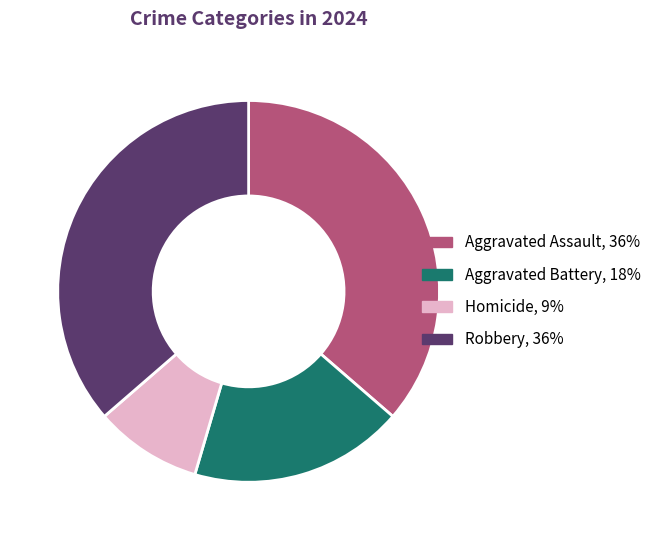

Is the sum of Homicide and Robbery greater than half?

No